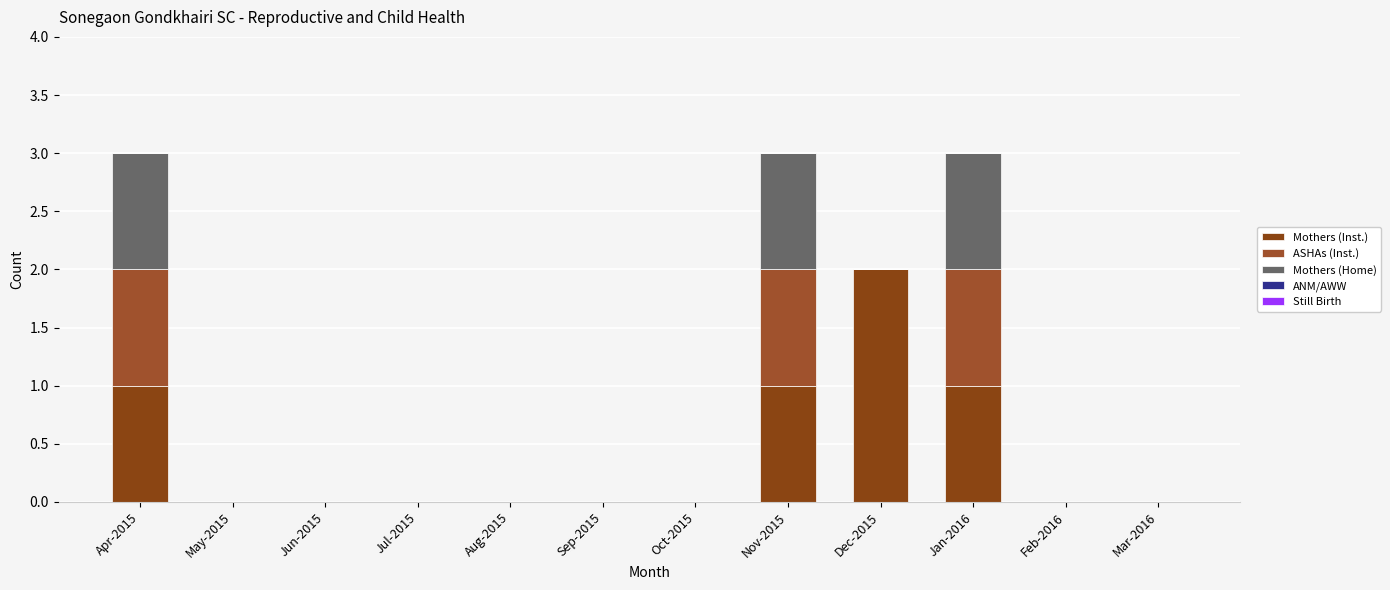

At which category is the sum across all series the highest?

Apr-2015